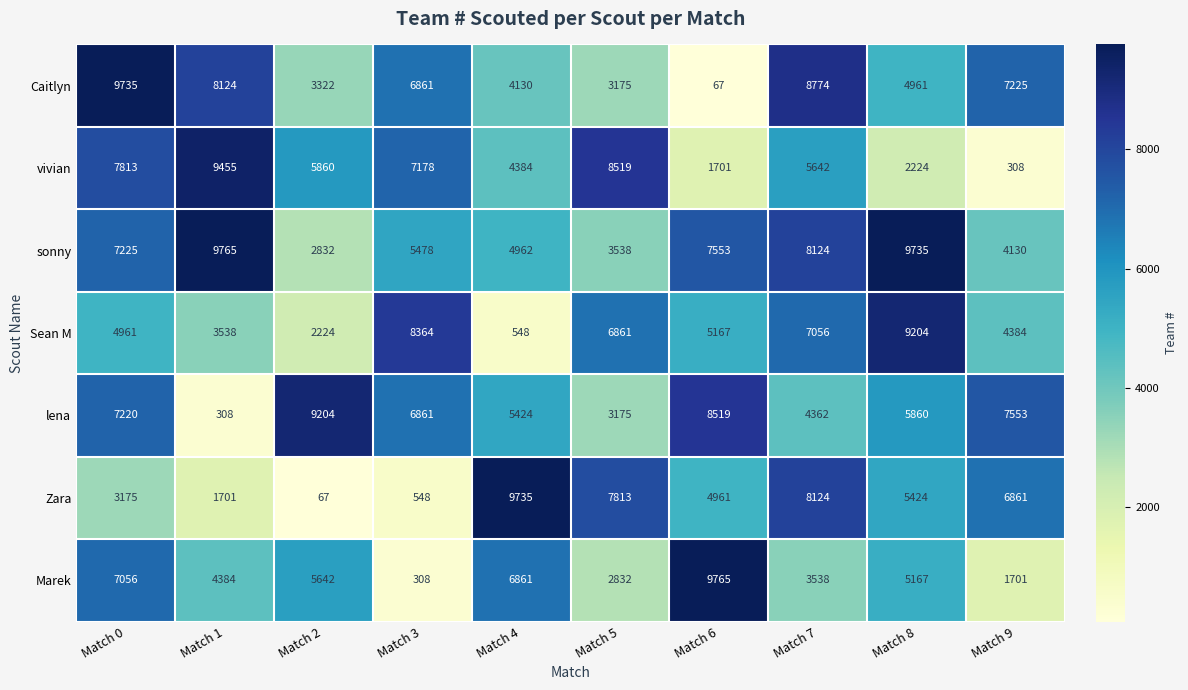

What is the average value of the Caitlyn series?

5637